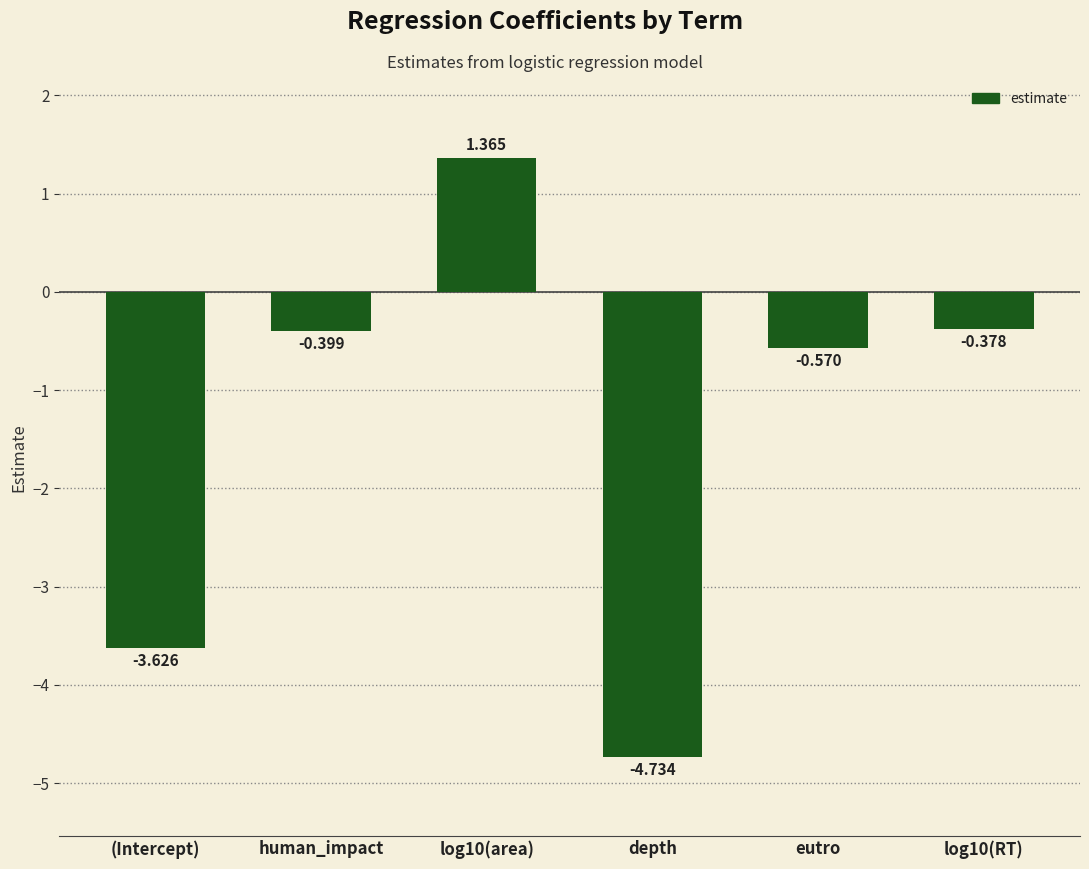

Which has a higher value, depth or eutro?

eutro